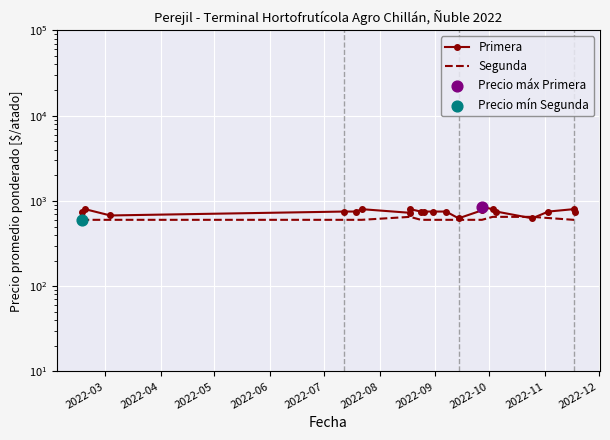

Which has a higher value, 2022-12 or 2022-03?

2022-12